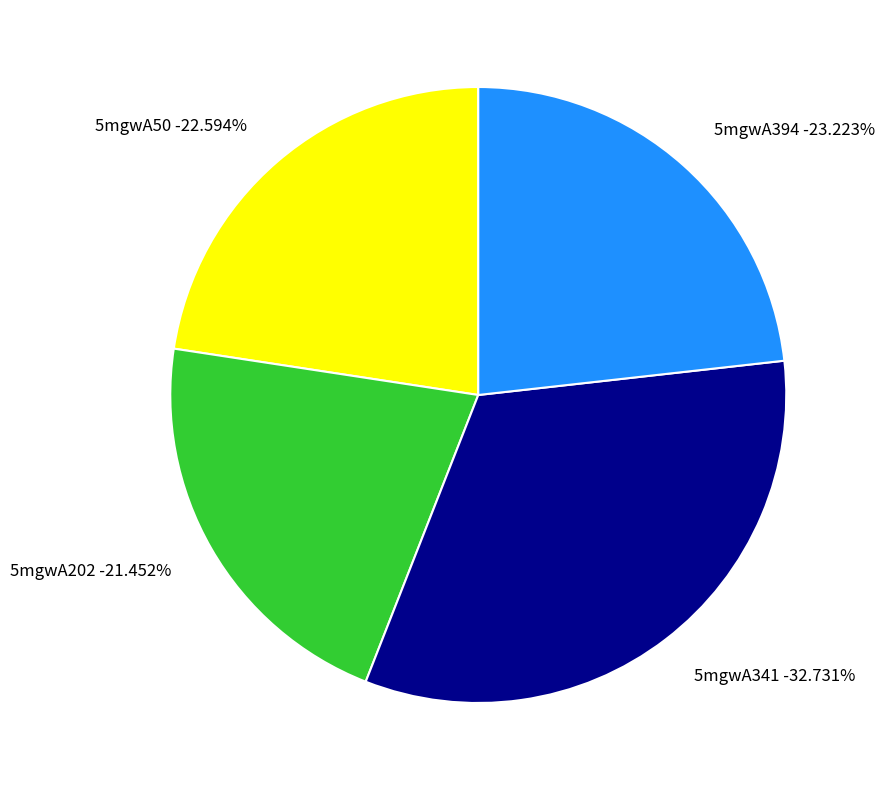

What percentage is NOT represented by 5mgwA394?

76.8%